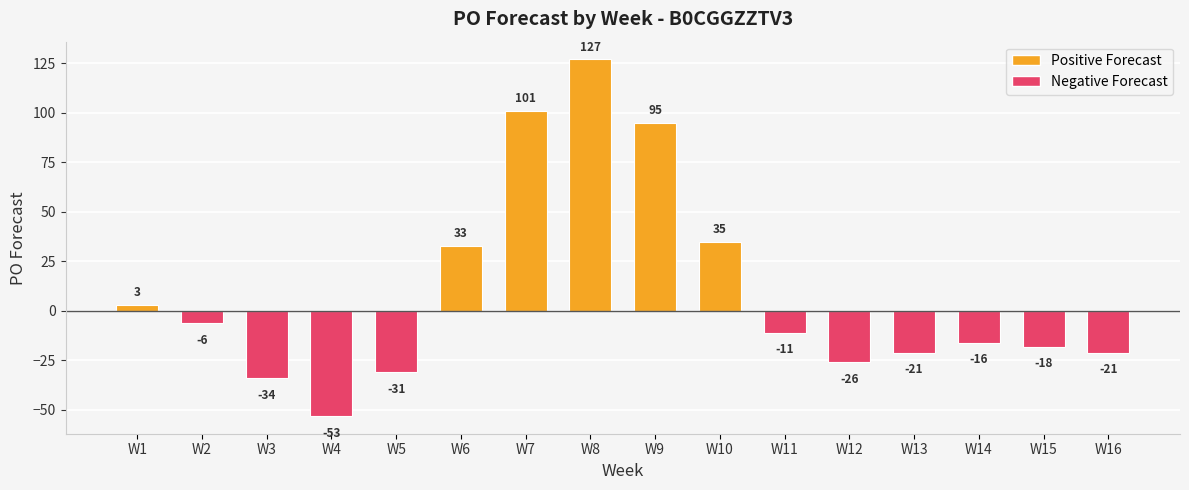

What is the difference between the maximum and minimum values?

180